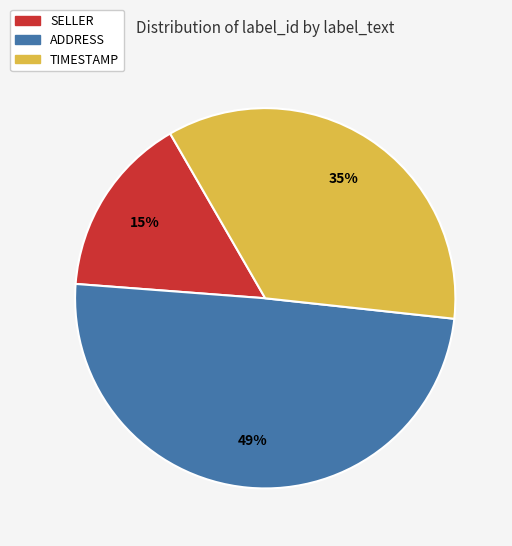

Does any single category account for the majority?

No